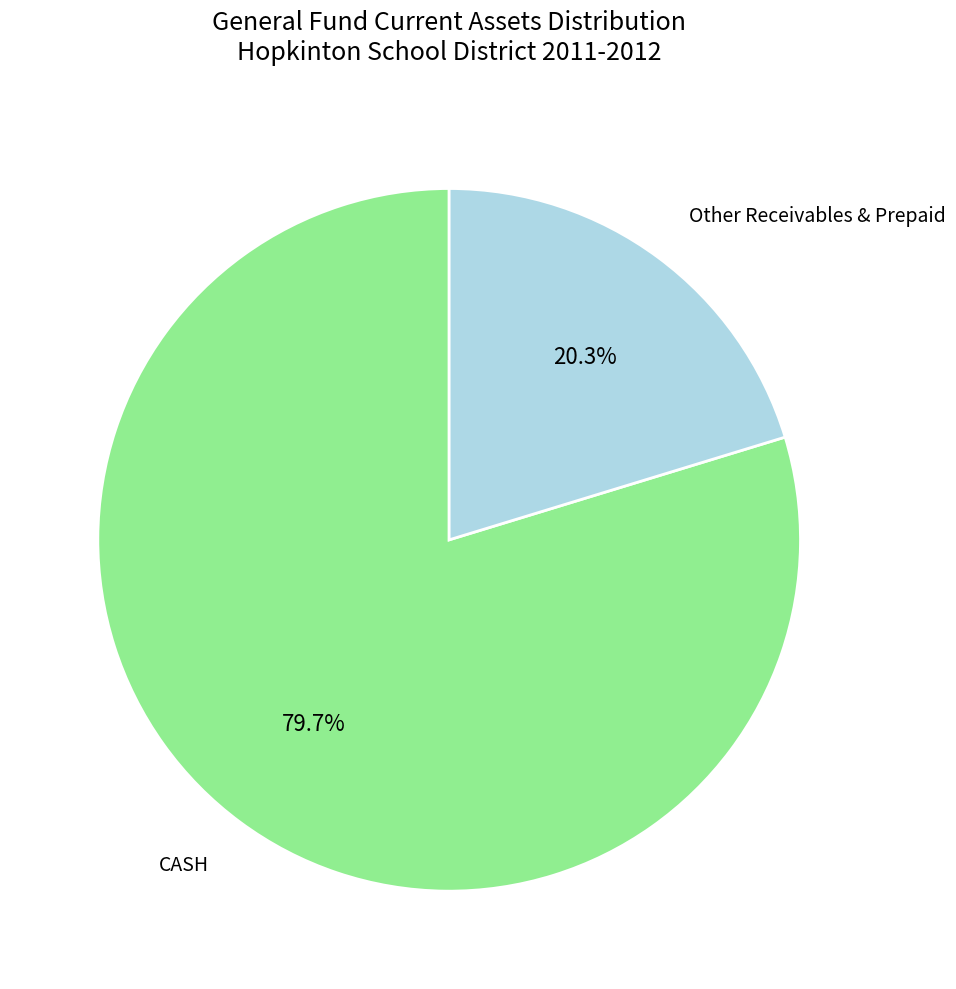

Is there any slice that represents more than half of the pie?

Yes